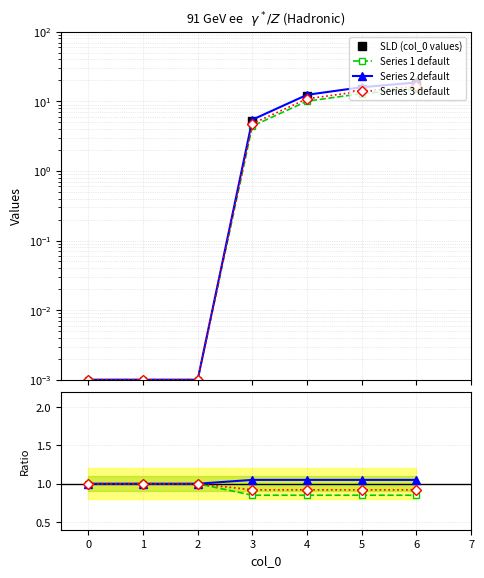

What is the highest value of the SLD (col_0 values) series?

17.8